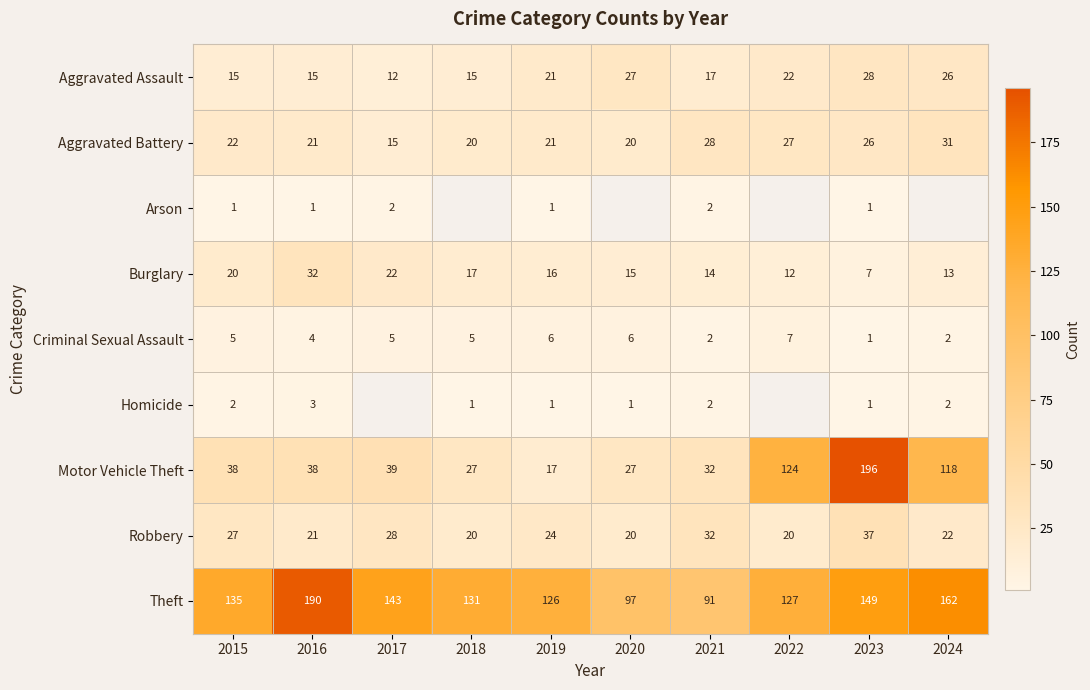

How many data points does each series have?

10